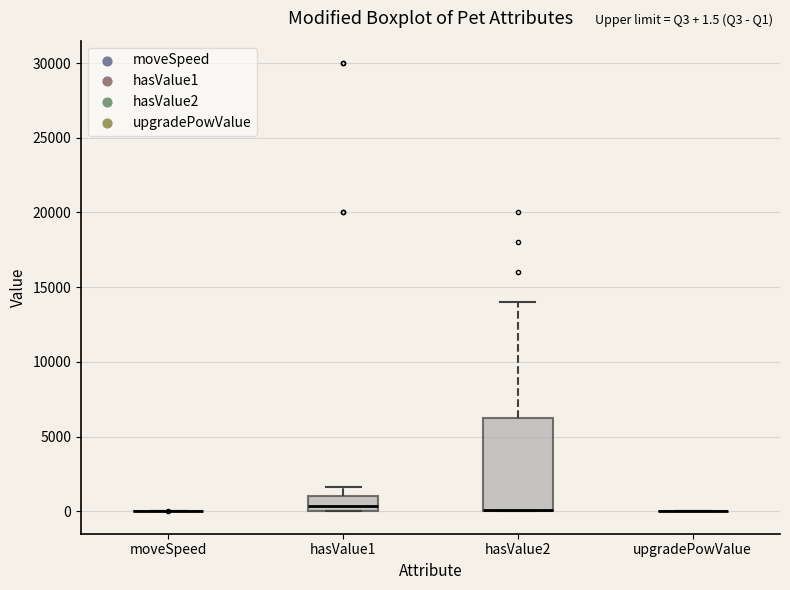

Comparing the boxes themselves (not the whiskers), which one is the tallest?

hasValue2